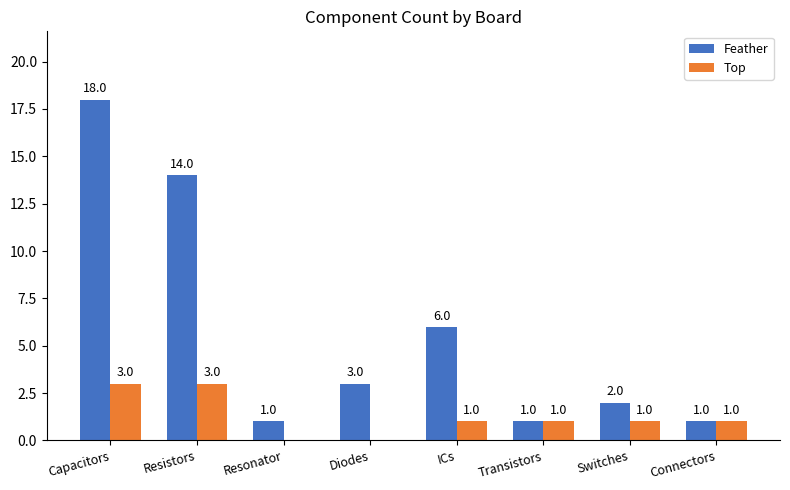

Reading right to left, extract all data points from this chart.

Feather: 1	2	1	6	3	1	14	18
Top: 1	1	1	1	0	0	3	3